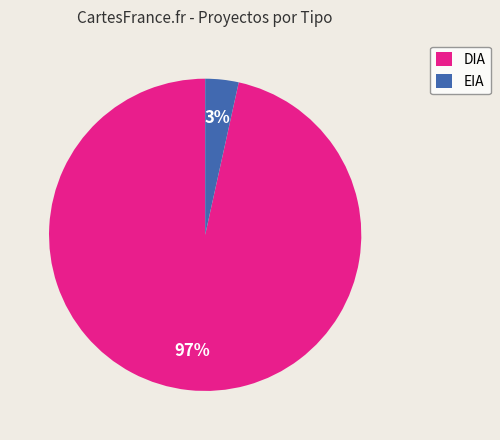

To the nearest percent, what percentage of the pie is DIA?

97%